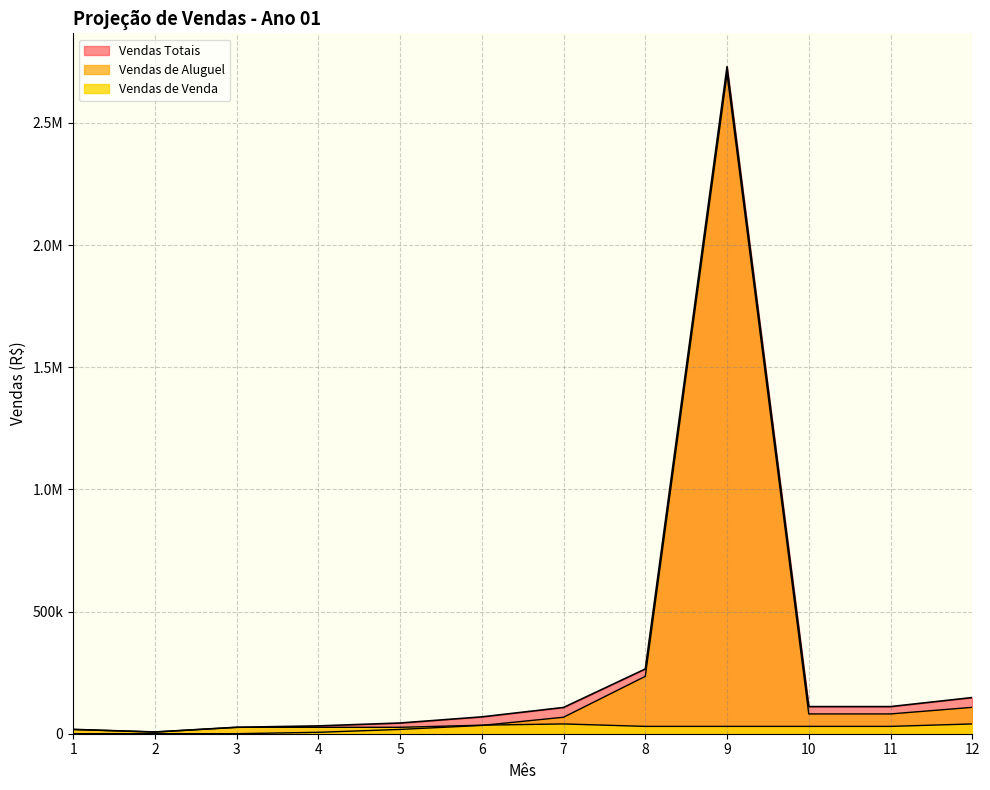

Where is the first local minimum for Vendas Totais?

2